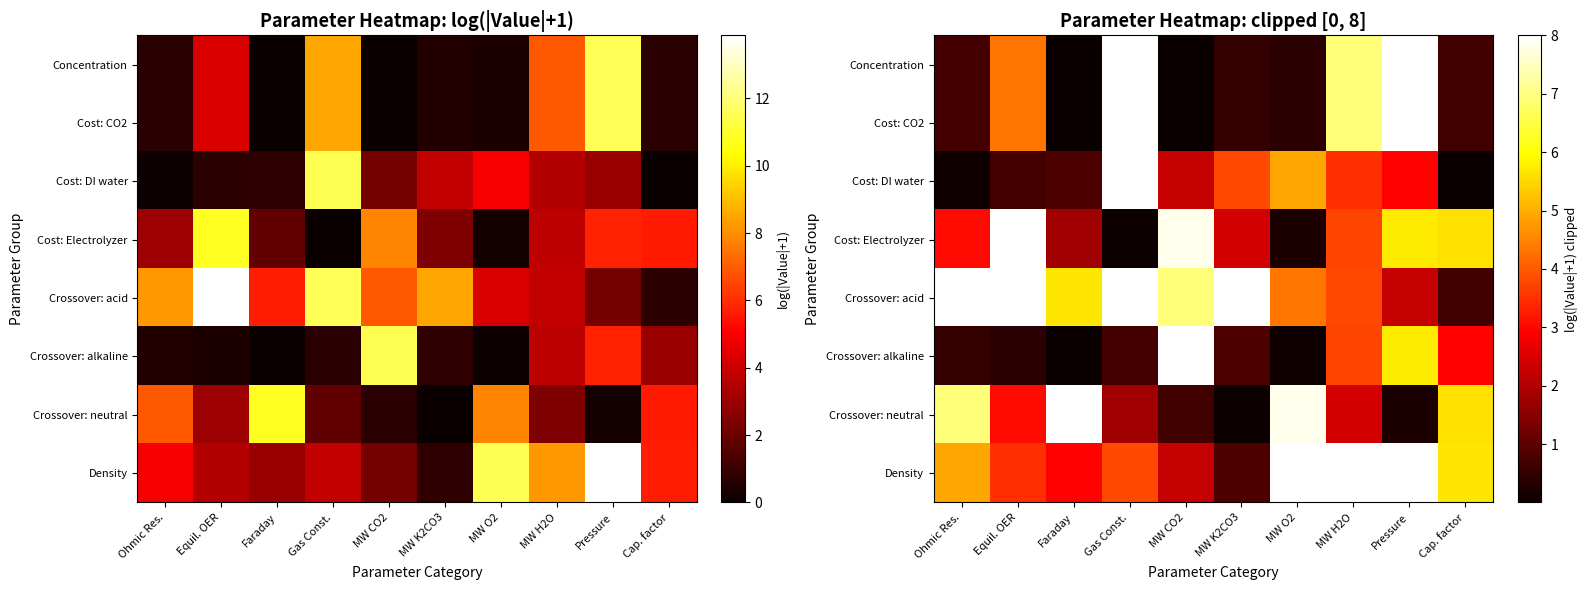

Count the number of categories in the chart.

10